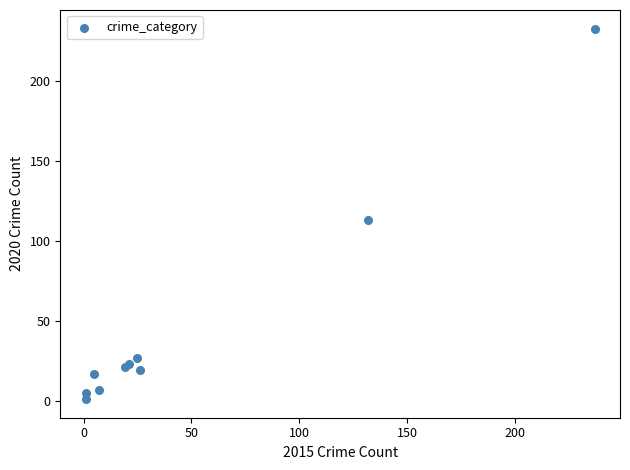

What Y value in the scatter plot is closest to 117?

113